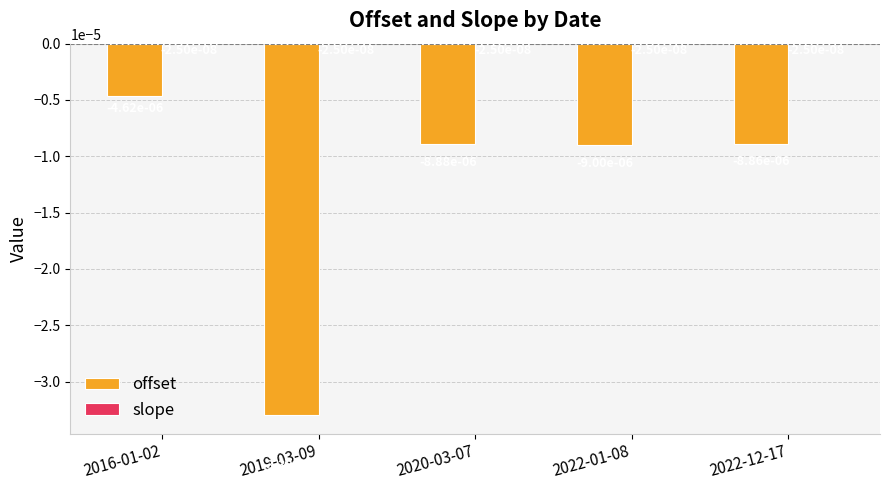

Are the bars grouped side by side (vs. stacked)?

Yes